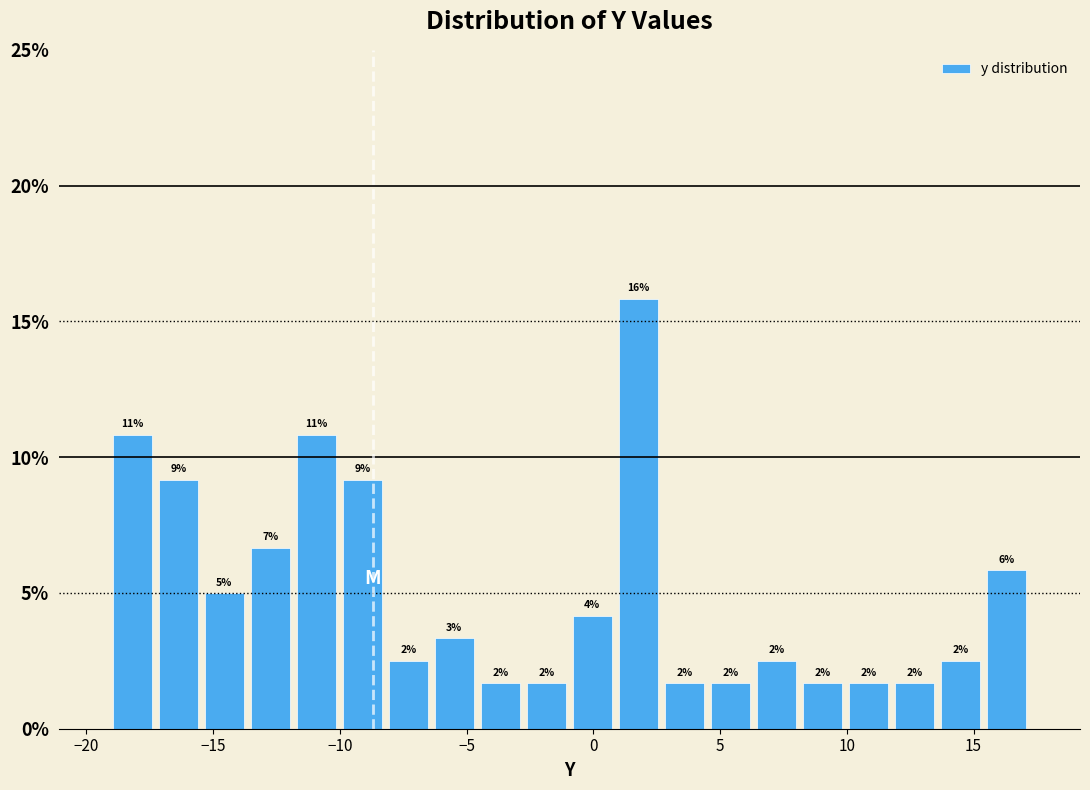

Read against the x-axis, roughly where is the centre of the tallest bar?

2.0